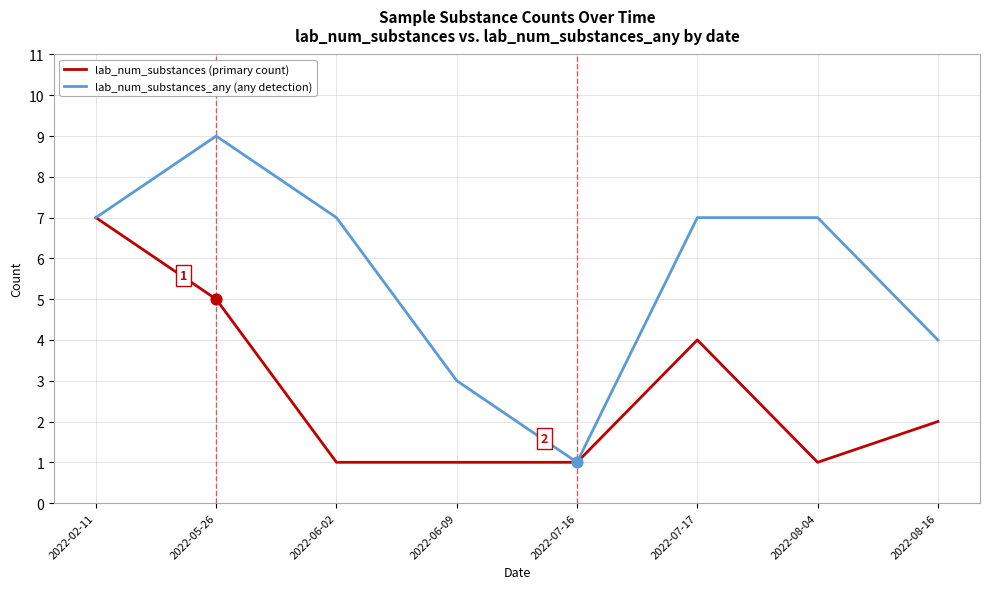

Which series has the widest spread of values?

lab_num_substances_any (any detection)